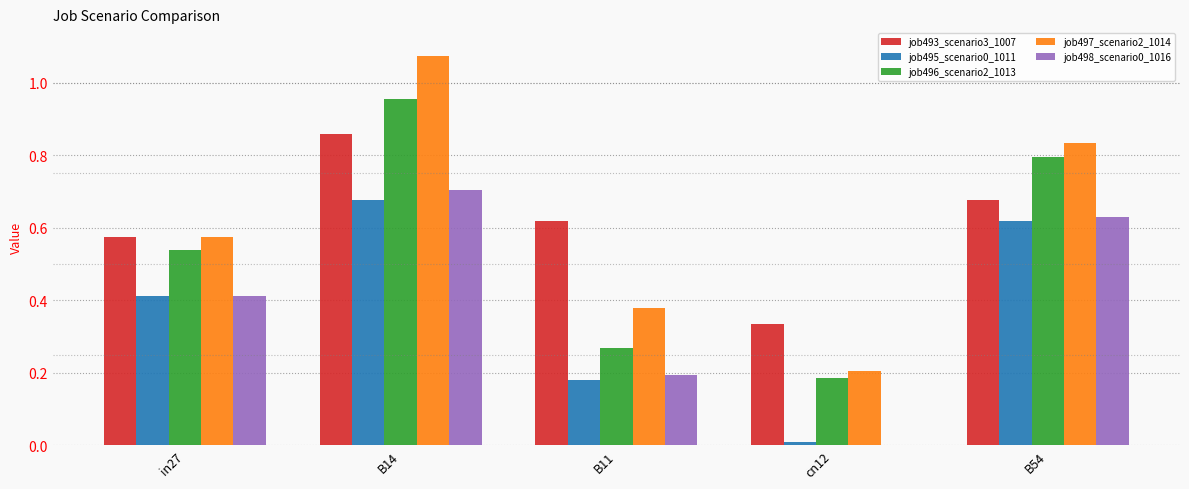

At which category is the sum across all series the highest?

B14